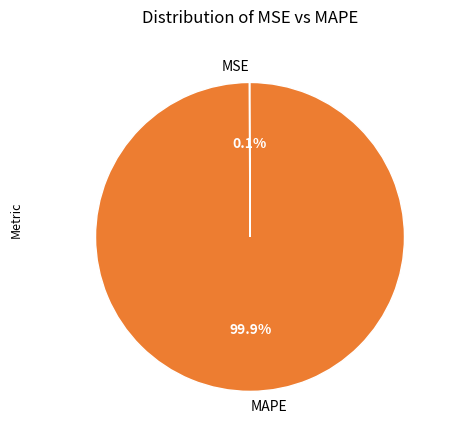

What portion of the pie excludes MAPE?

0.1%